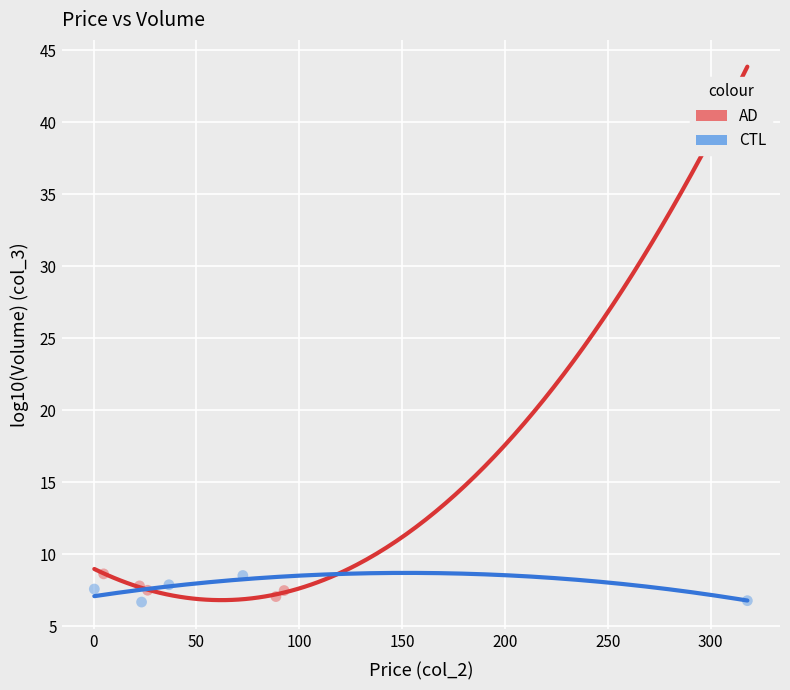

What are all the series names shown in the legend?

AD, CTL